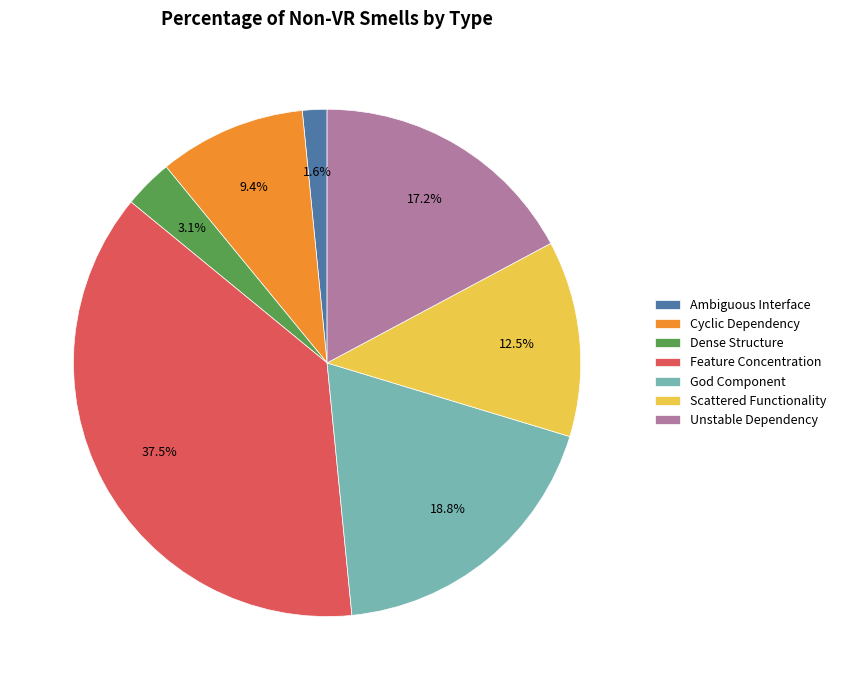

What is the largest slice in the pie chart?

Feature Concentration